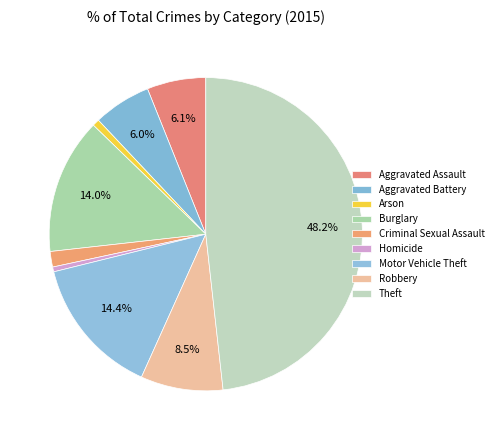

True or false: Arson accounts for 11% of the total.

False